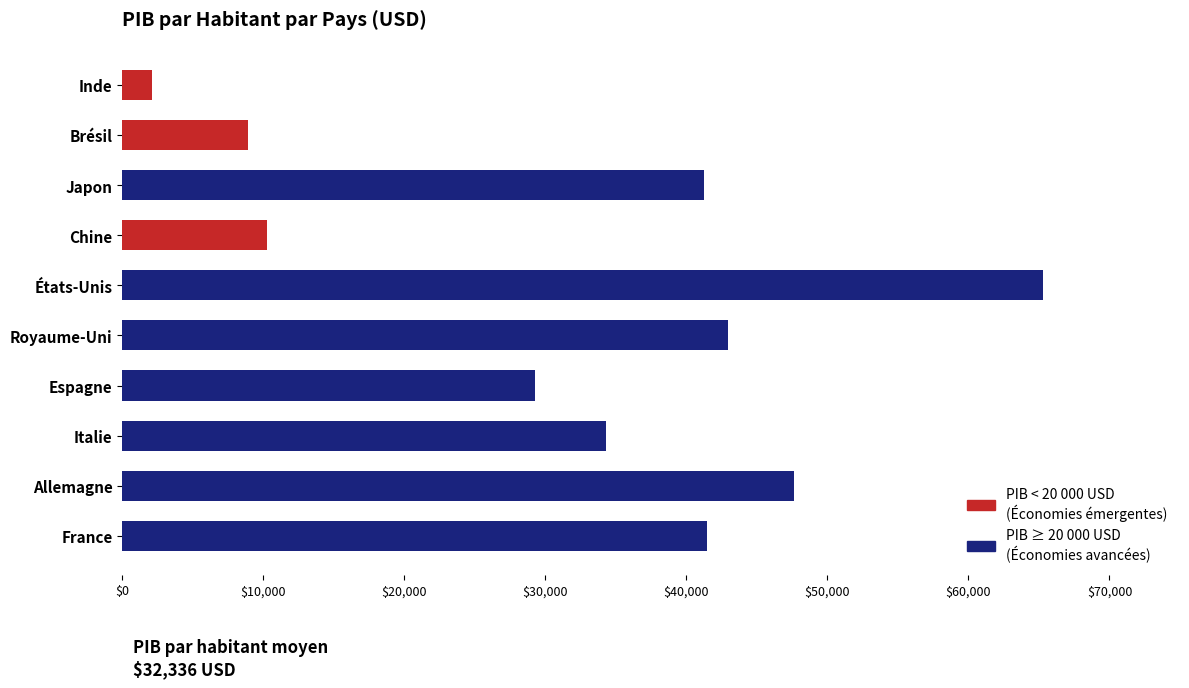

What is the difference between the second highest and second lowest values?

38683